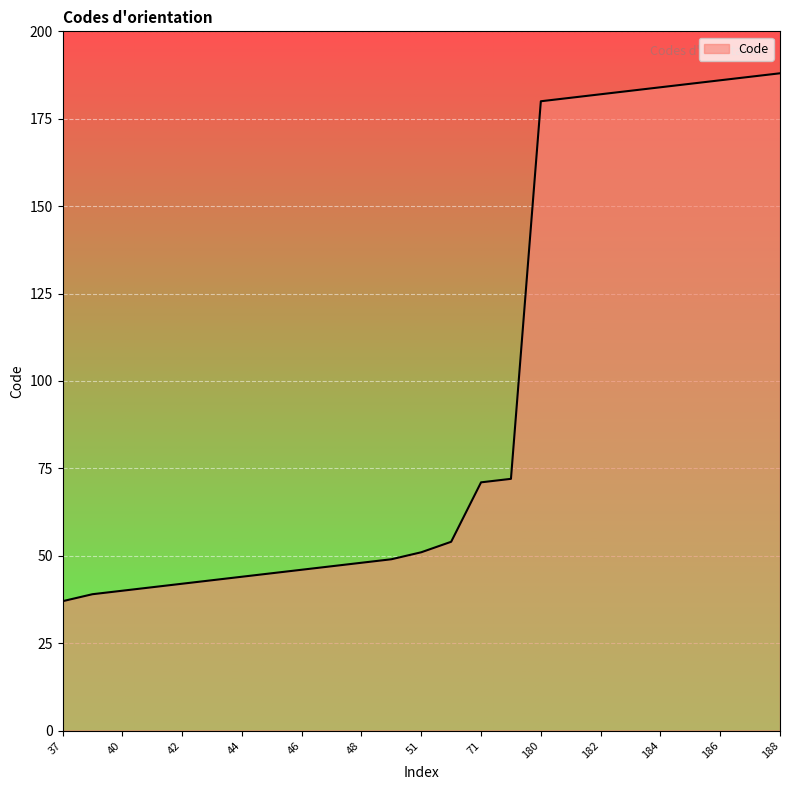

What is the maximum value shown in the chart?

188